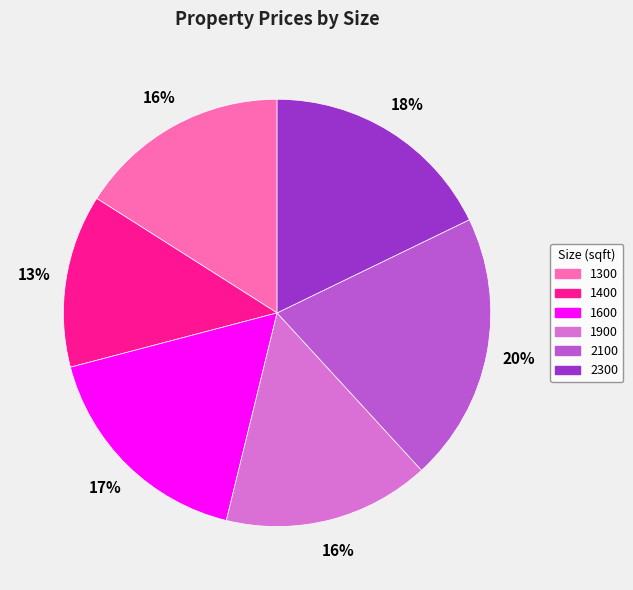

Combined, do 1600 and 2300 account for over 50%?

No